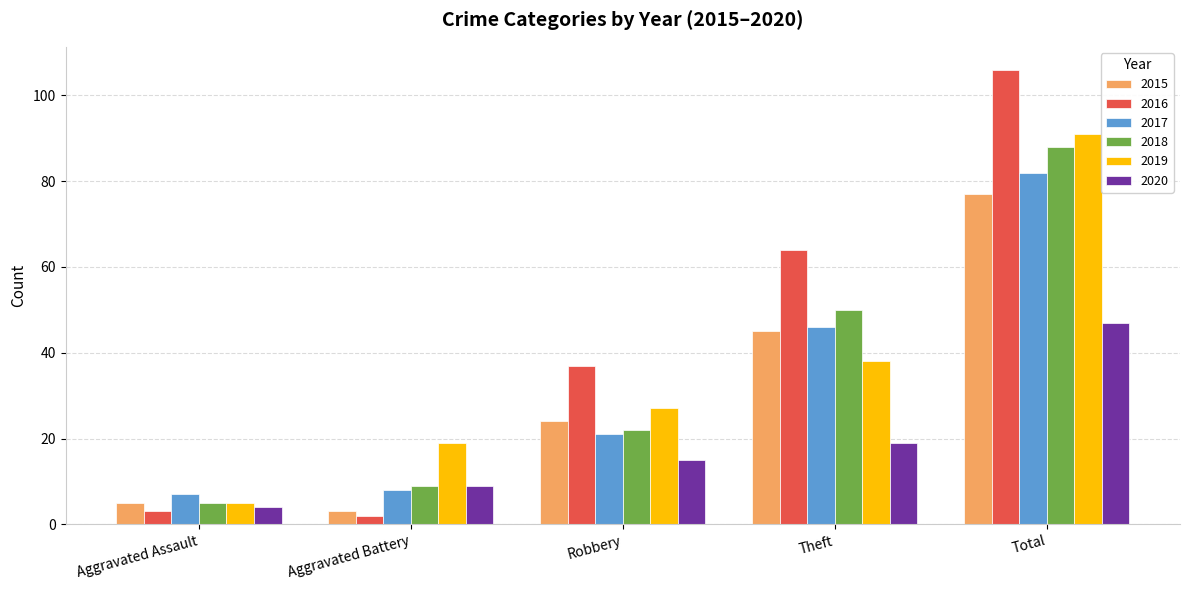

Rank the series by their maximum value, from highest to lowest.

2016, 2019, 2018, 2017, 2015, 2020